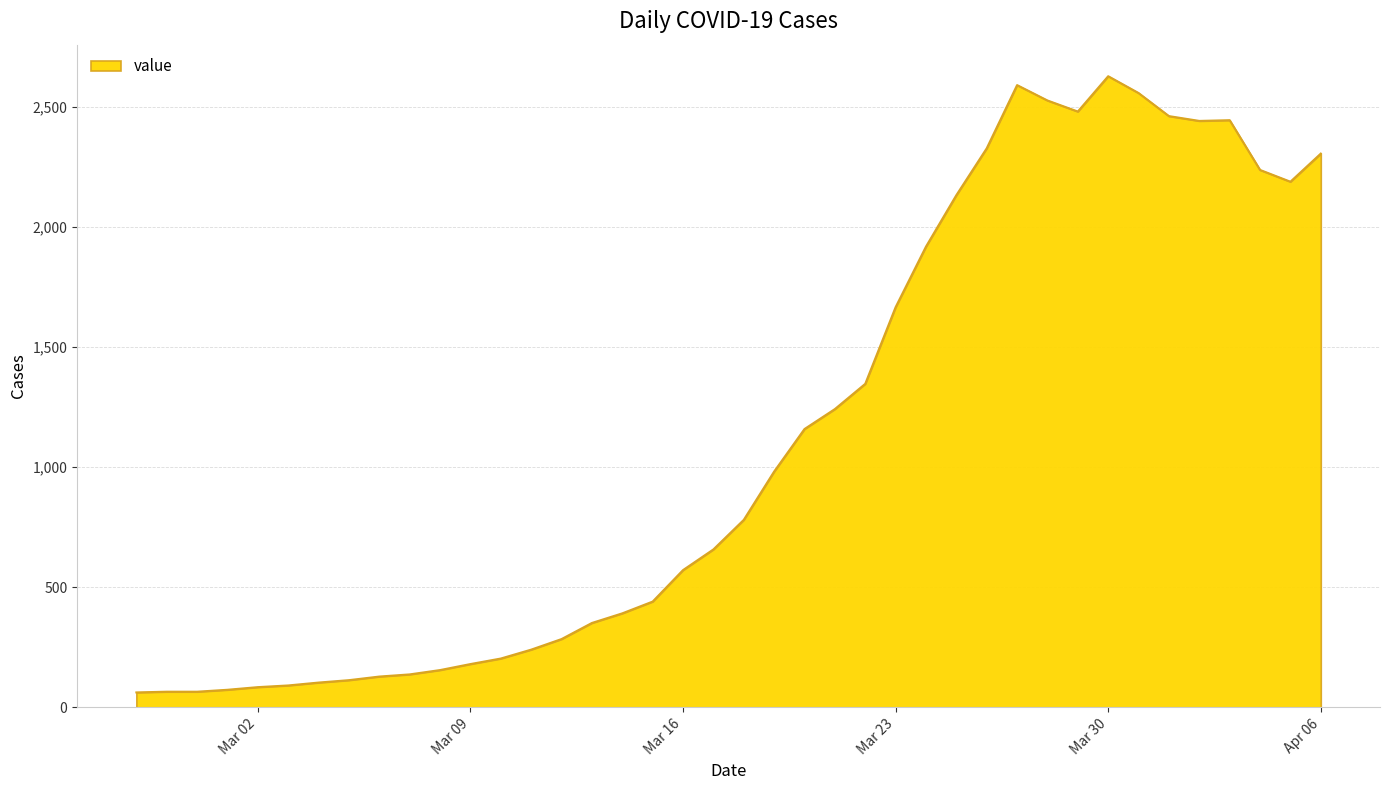

What is the difference between the maximum and minimum values?

2564